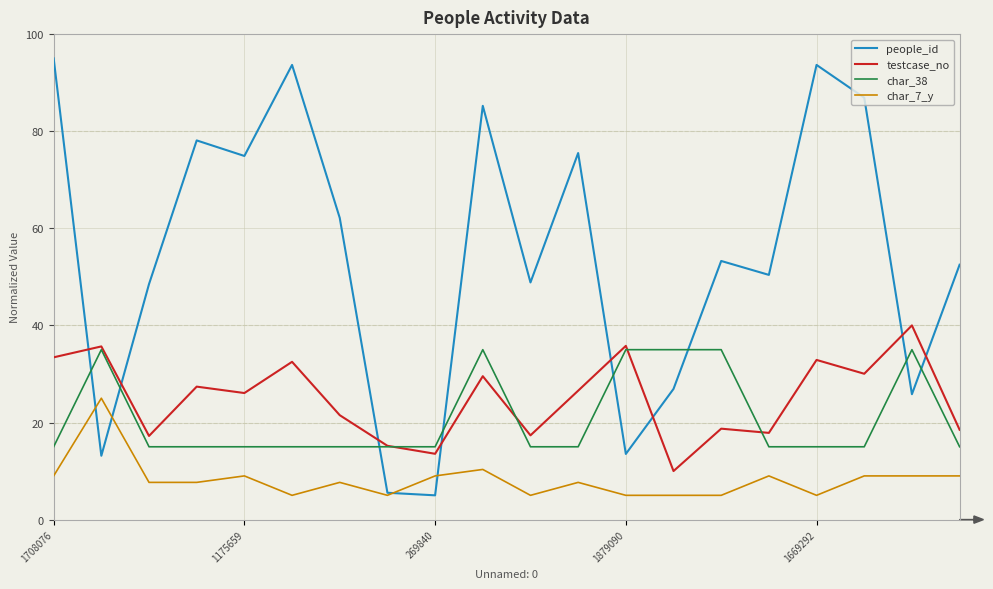

True or false: char_7_y and char_38 intersect in this chart.

False